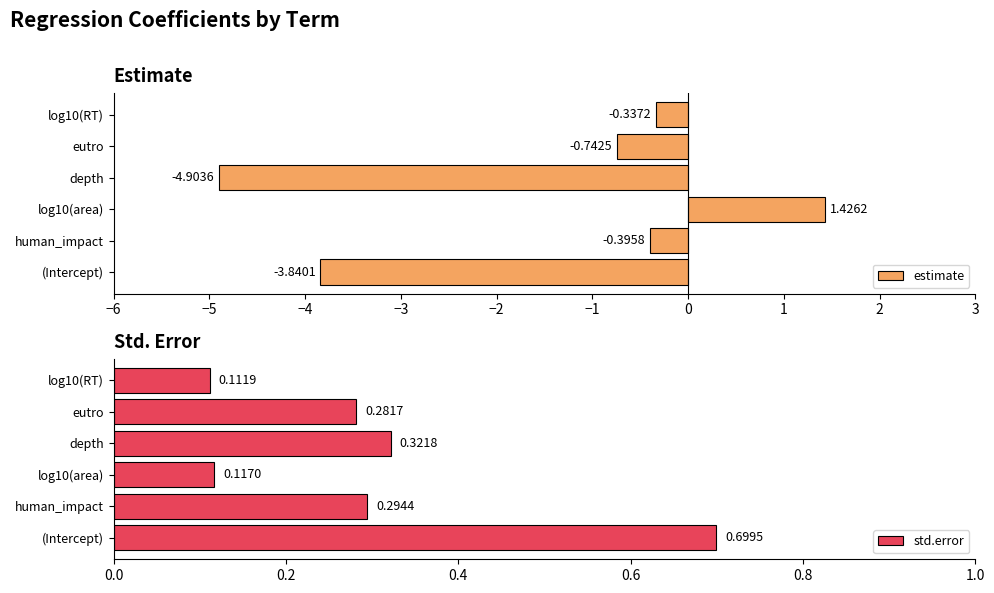

How many positive values does the estimate series have?

1